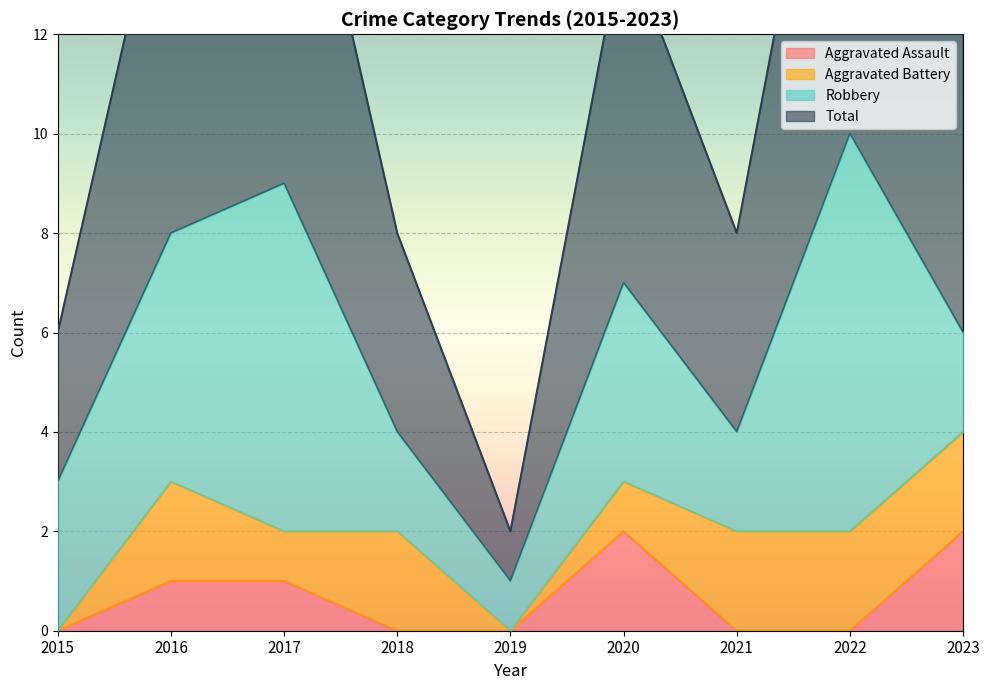

What is the value of the Aggravated Assault point at the 2nd from the left?

1